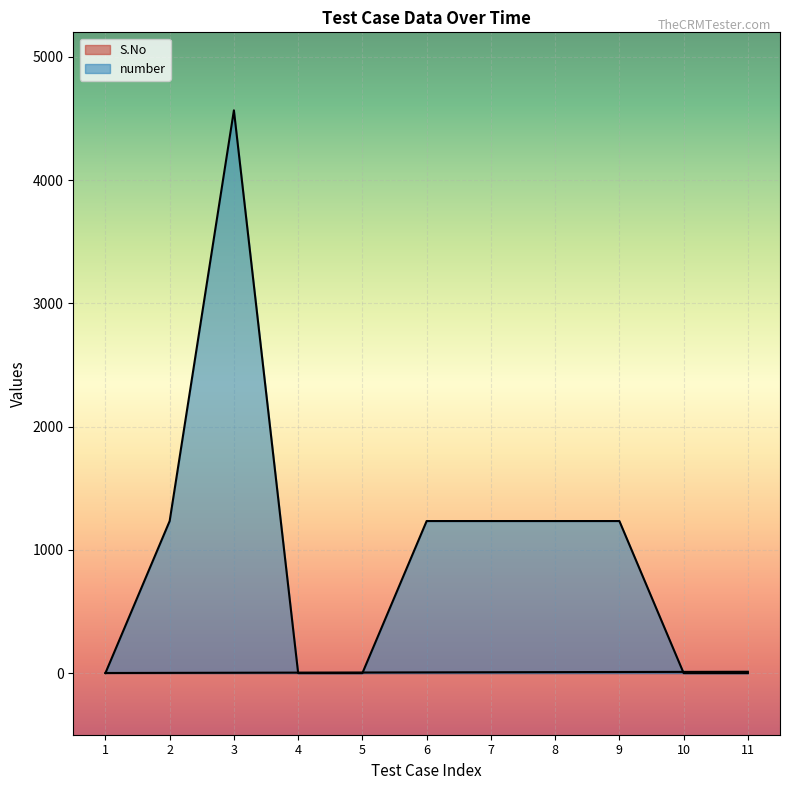

How many lines are shown in the chart?

2